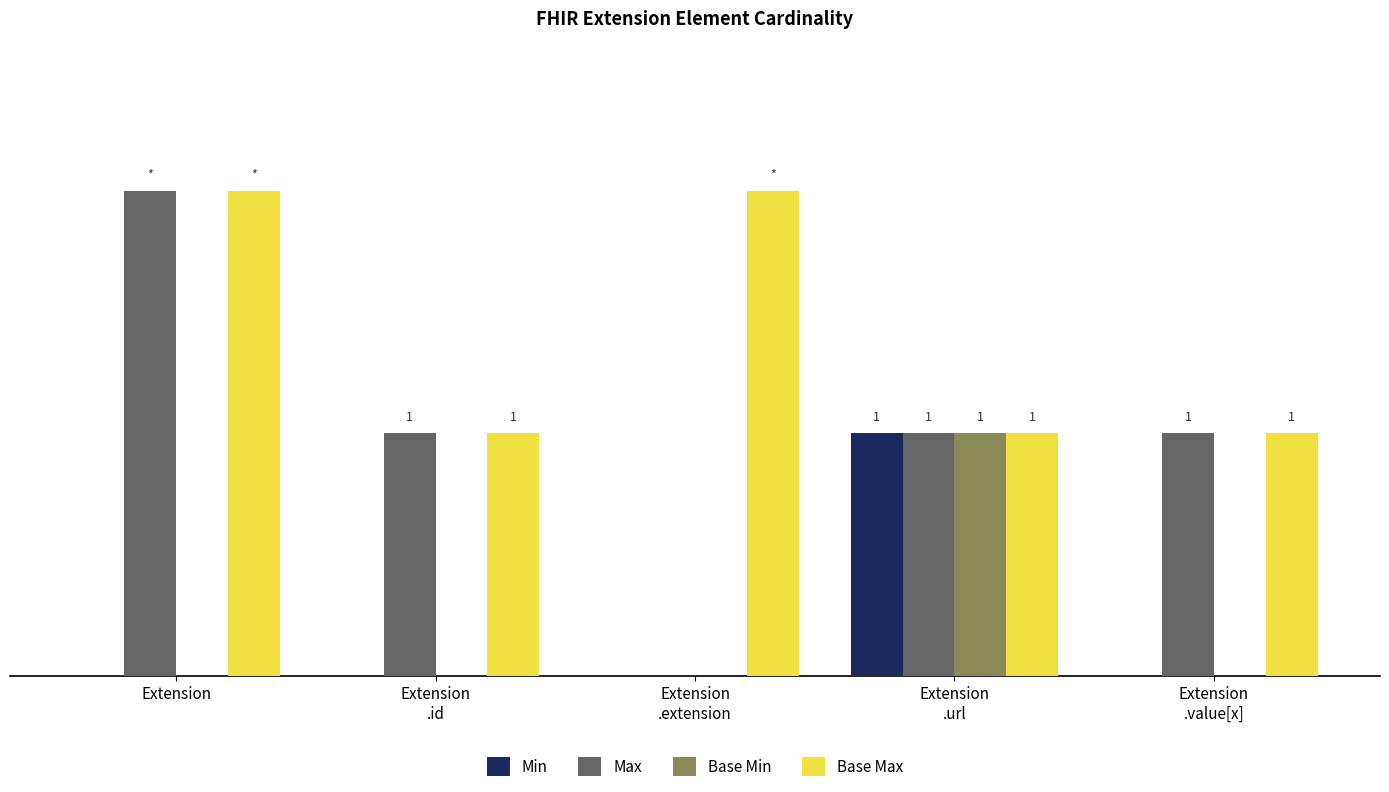

Is the value of Max at Extension greater than the value of Min at Extension
.id?

Yes